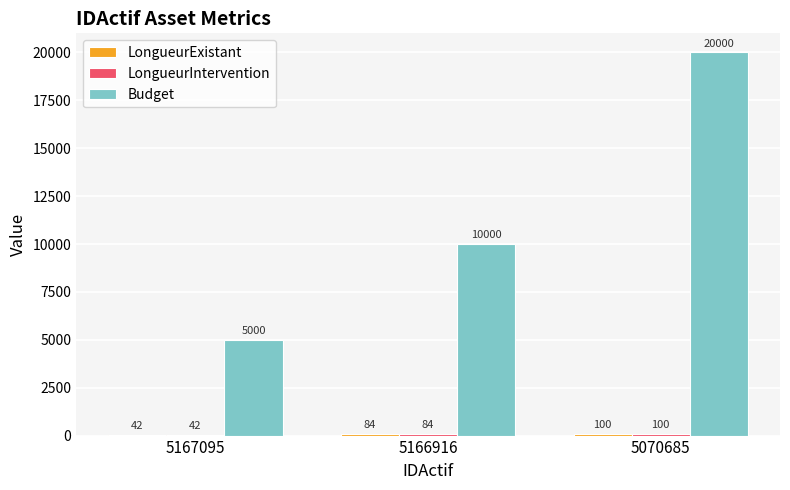

At which category is the sum across all series the highest?

5070685